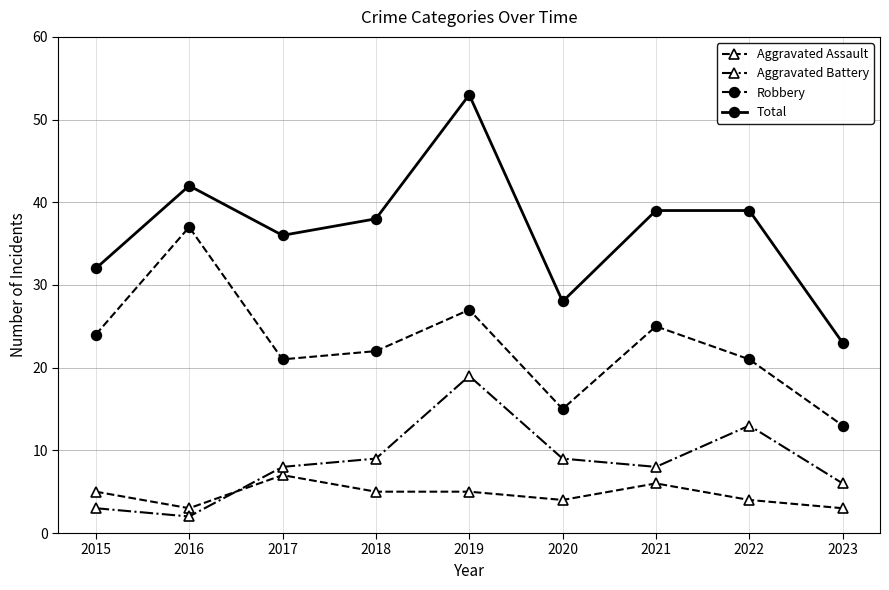

What is the total value across all series at 2016?

84